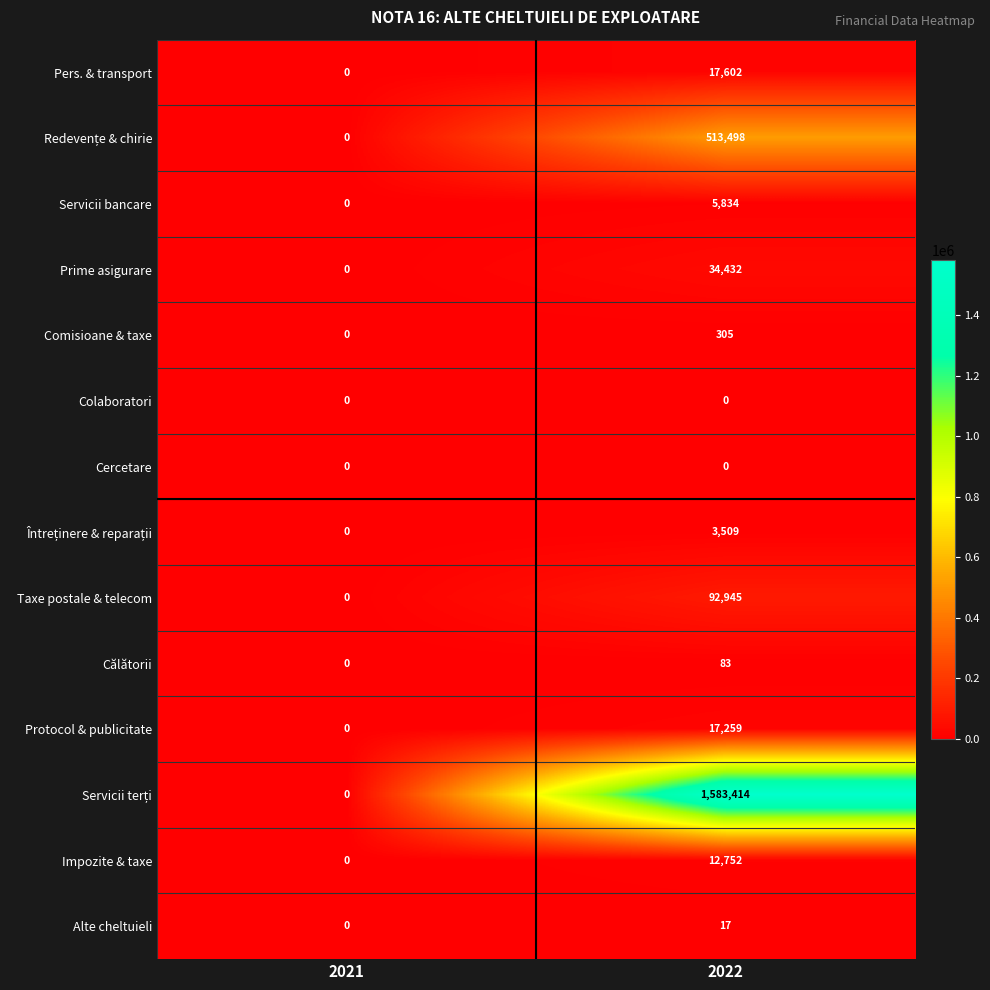

What is the approximate value of Pers. & transport at 2022?

17602